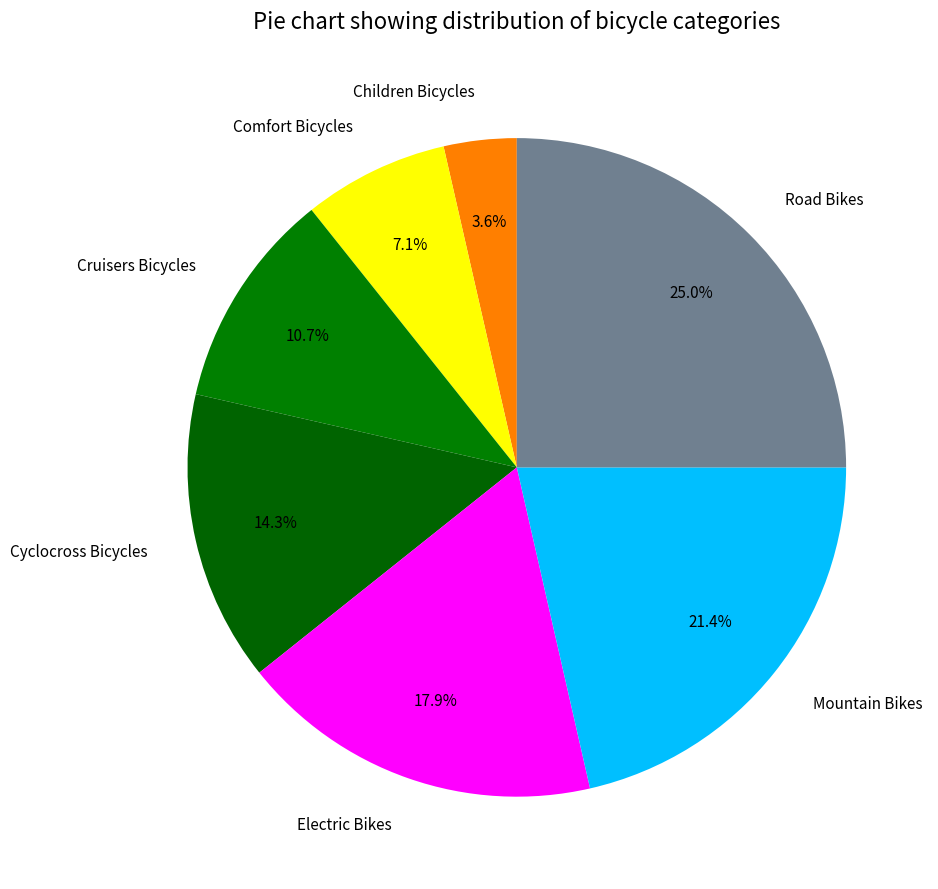

To the nearest percent, what percentage of the pie is Road Bikes?

25%